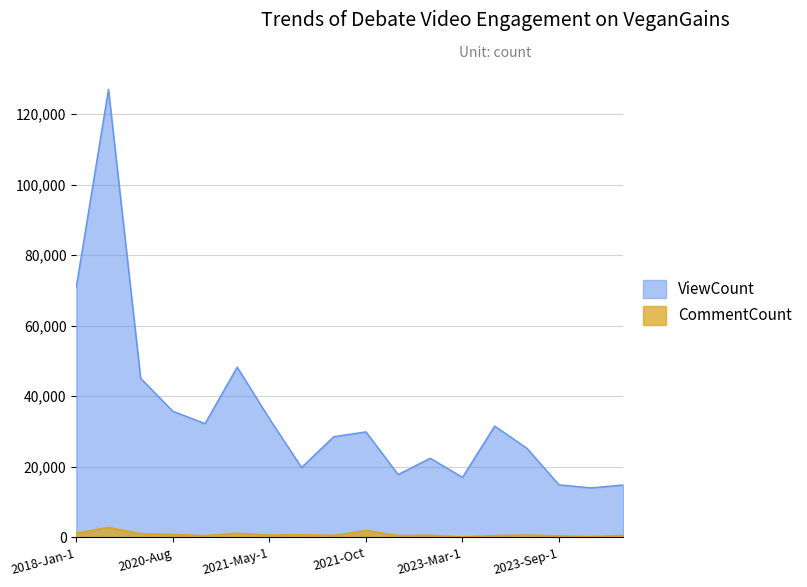

What is the spread (max minus min) of values at 2023-Aug?

24614